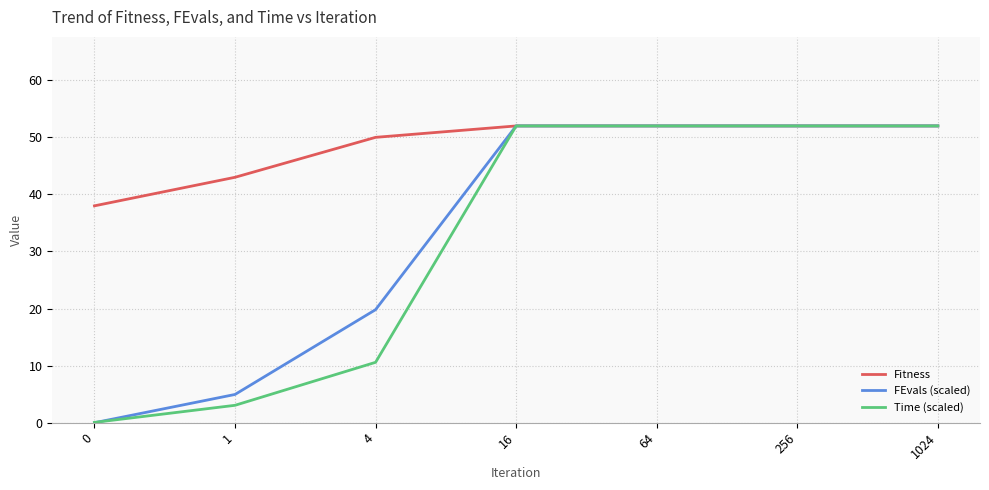

Reading right to left, transcribe all the data shown in this chart.

Fitness: 1024=52.0	256=52.0	64=52.0	16=52.0	4=50.0	1=43.0	0=38.0
FEvals (scaled): 1024=52.0	256=52.0	64=52.0	16=52.0	4=19.8	1=5.0	0=0.0
Time (scaled): 1024=52.0	256=52.0	64=52.0	16=52.0	4=10.6	1=3.1	0=0.1